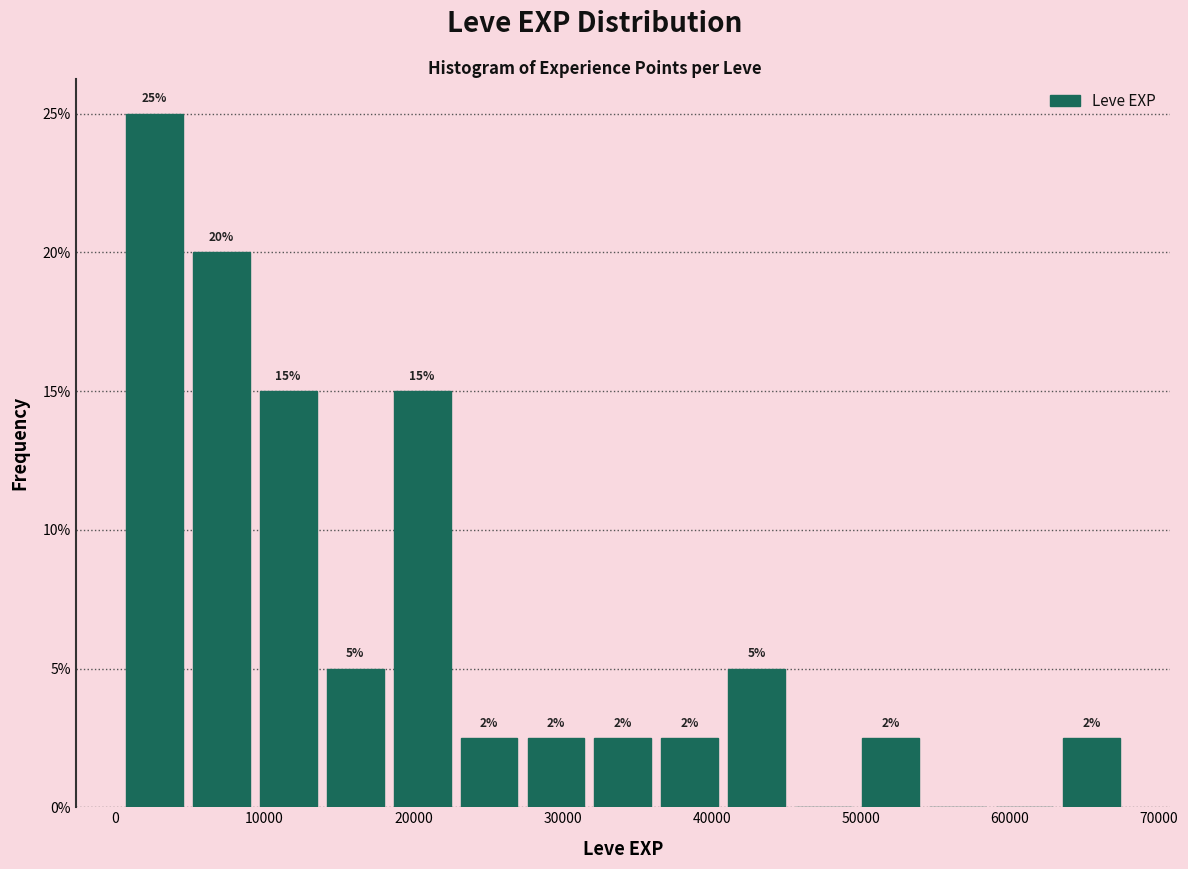

Over which range of the x-axis is the bar tallest?

0 to 5000